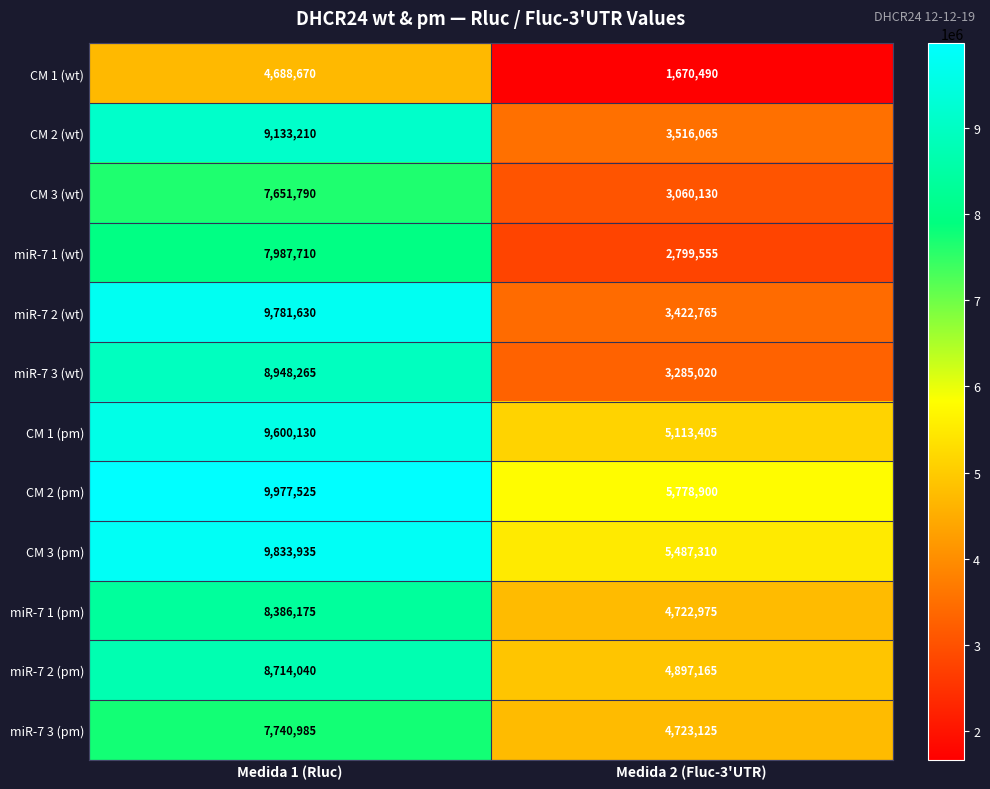

Which series has the widest spread of values?

miR-7 2 (wt)